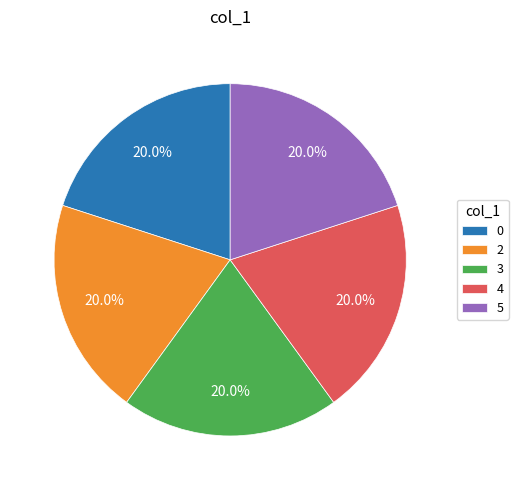

Count the number of slices in the pie.

5